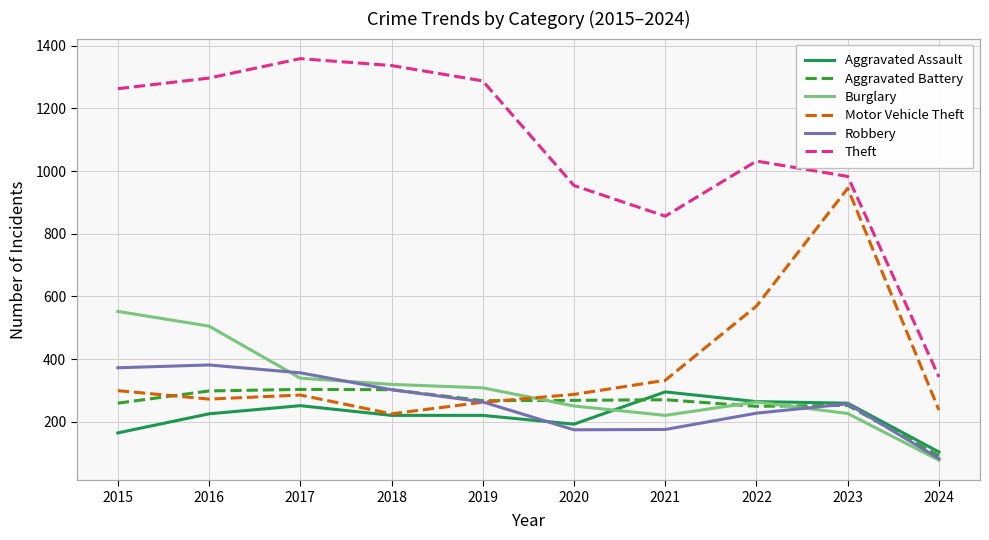

True or false: Theft and Motor Vehicle Theft intersect in this chart.

False